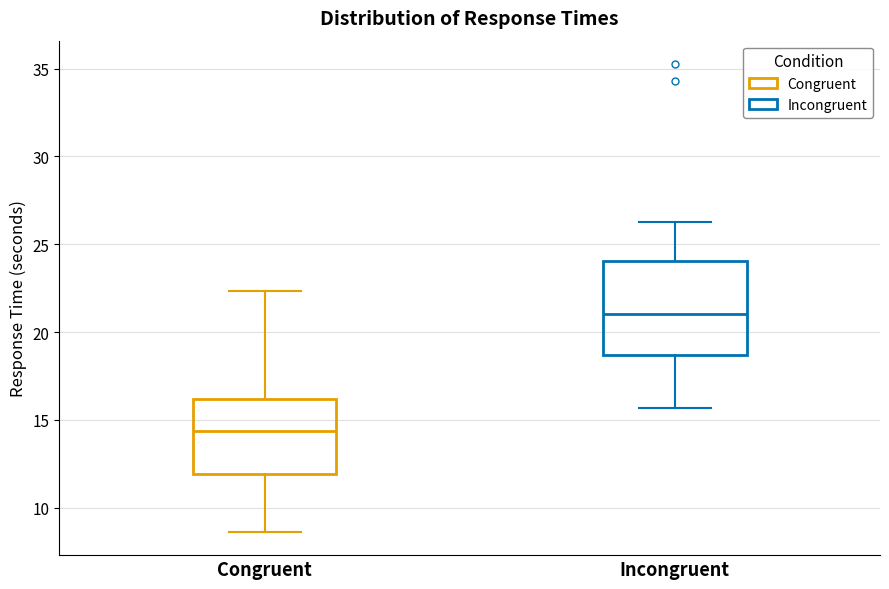

Which box's median line is the lowest?

Congruent